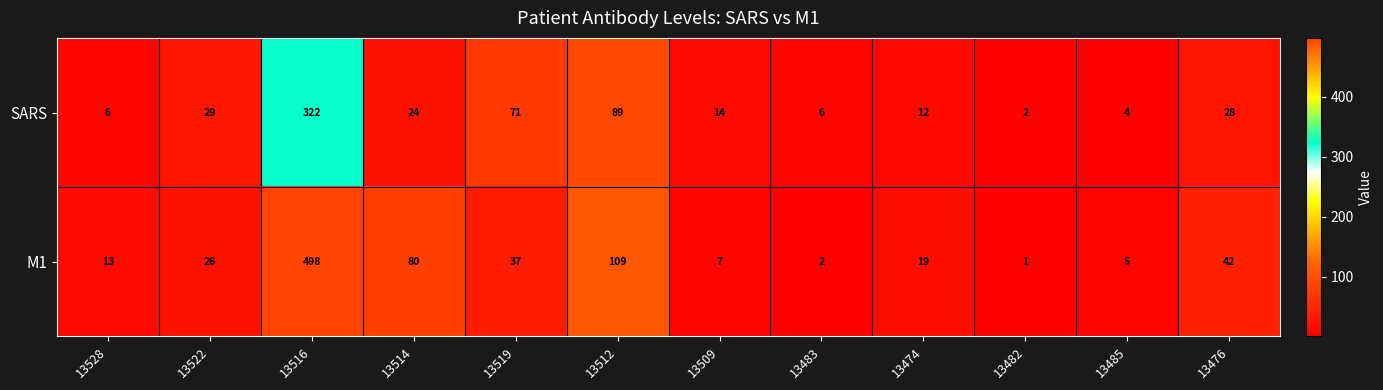

Is it true that M1 equals 40 at 13522?

False